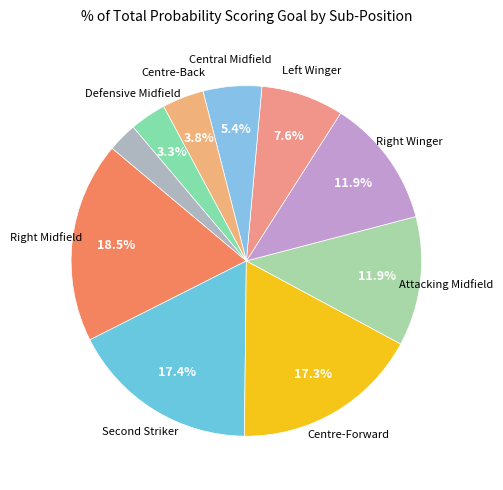

How many slices are in this pie chart?

10